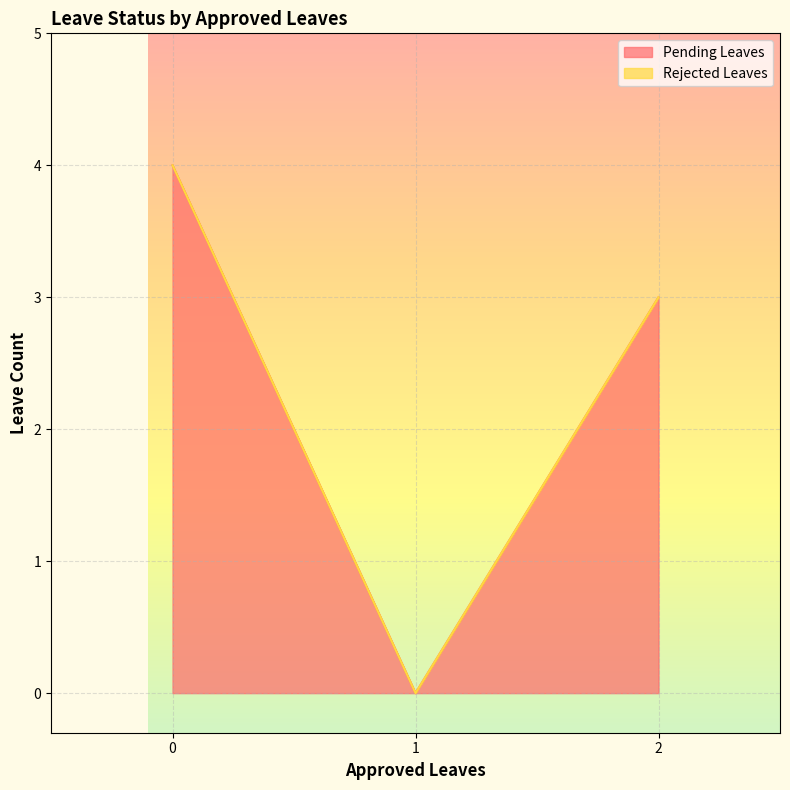

What is the total value across all series at 2?

3